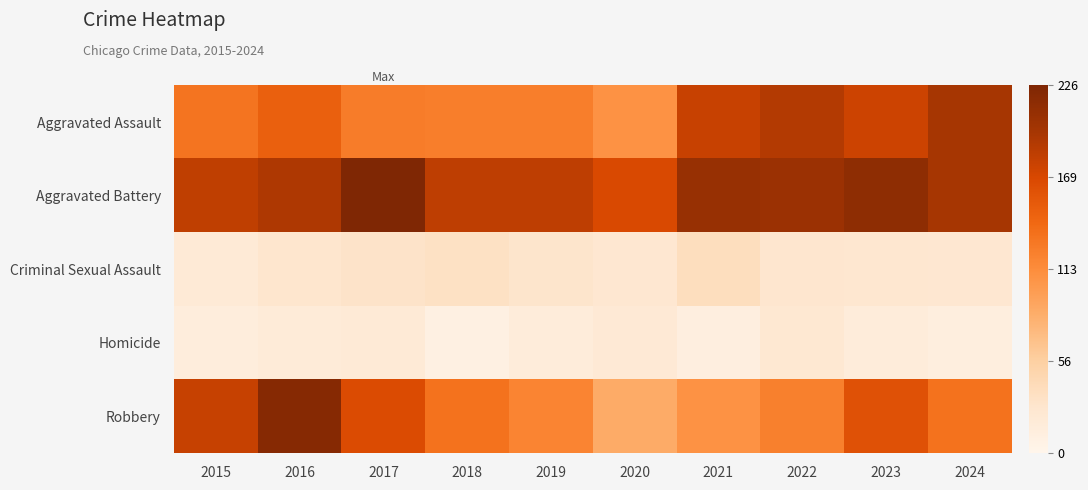

List the series in order of their peak value, highest first.

Aggravated Battery, Robbery, Aggravated Assault, Criminal Sexual Assault, Homicide